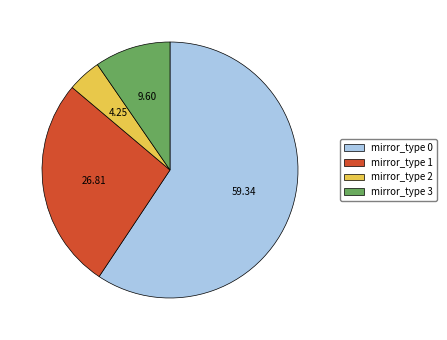

Is the sum of mirror_type 1 and mirror_type 0 greater than half?

Yes